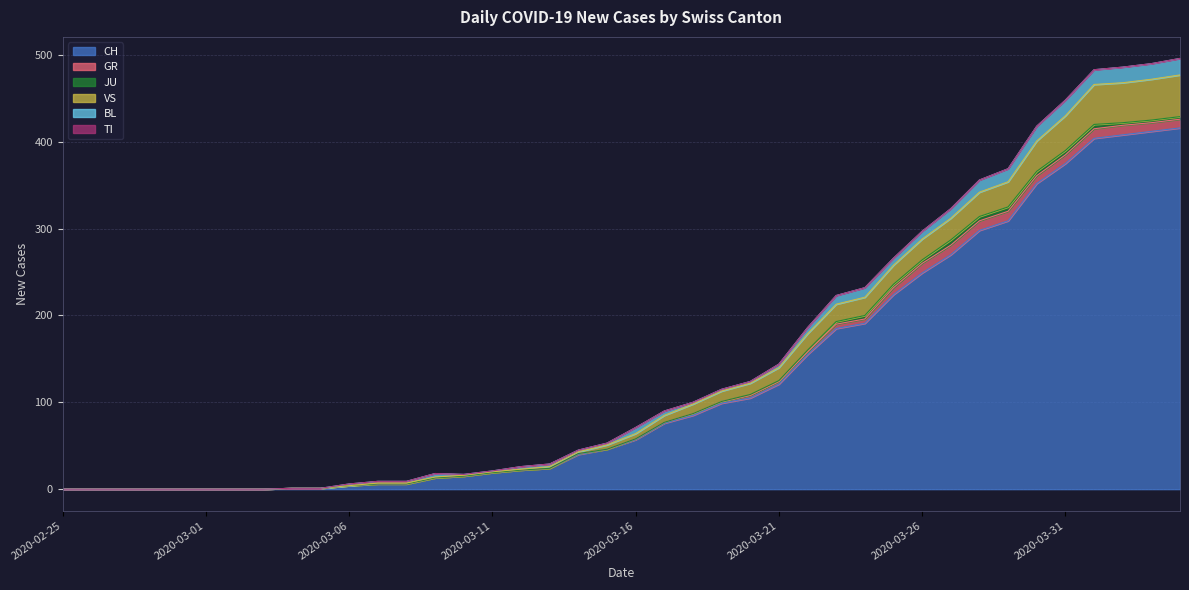

The value of VS at 2020-03-08 is 1. True or false?

True